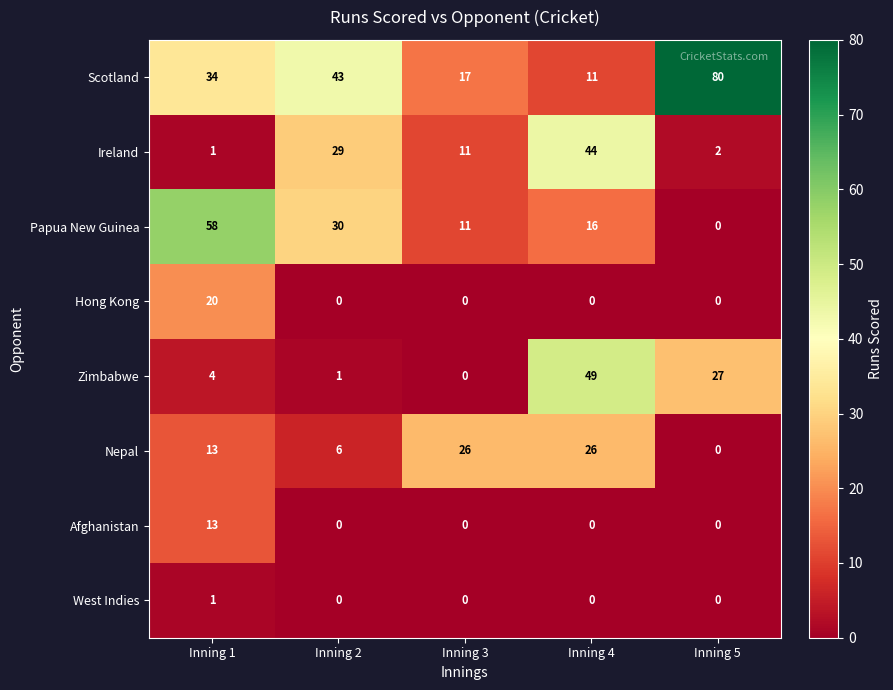

Which series has the widest spread of values?

Scotland